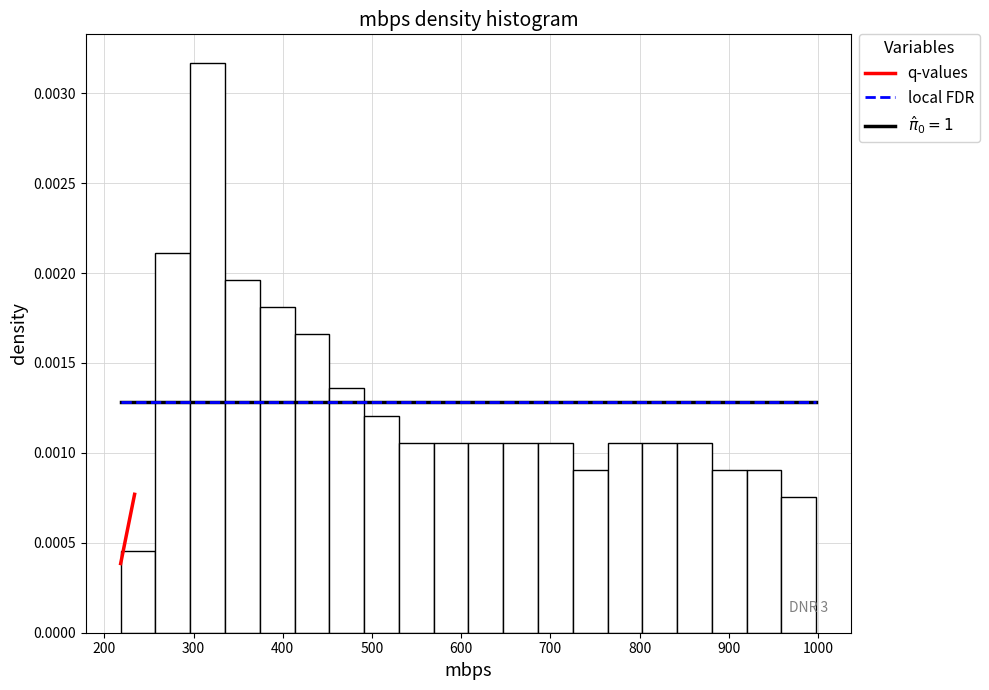

Read against the x-axis, roughly where is the centre of the tallest bar?

320